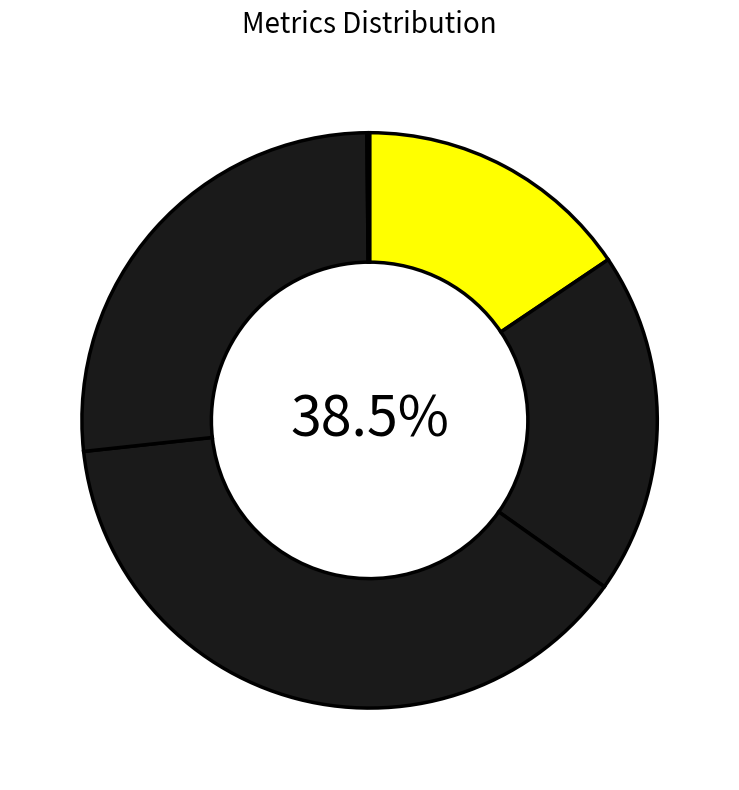

What is the largest slice in the pie chart?

SMAPE